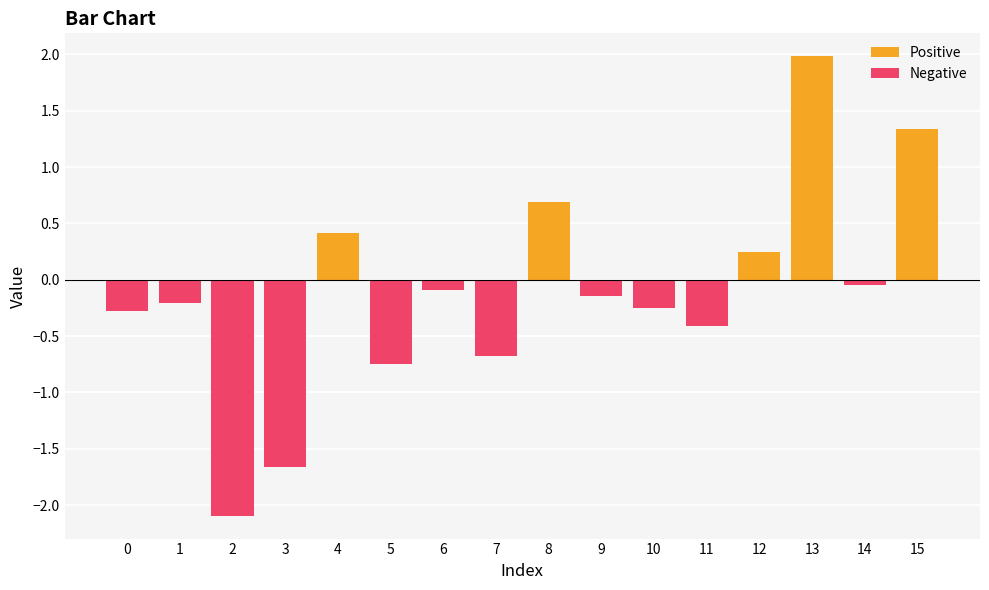

Is the value of Positive at 11 greater than the value of Negative at 13?

No